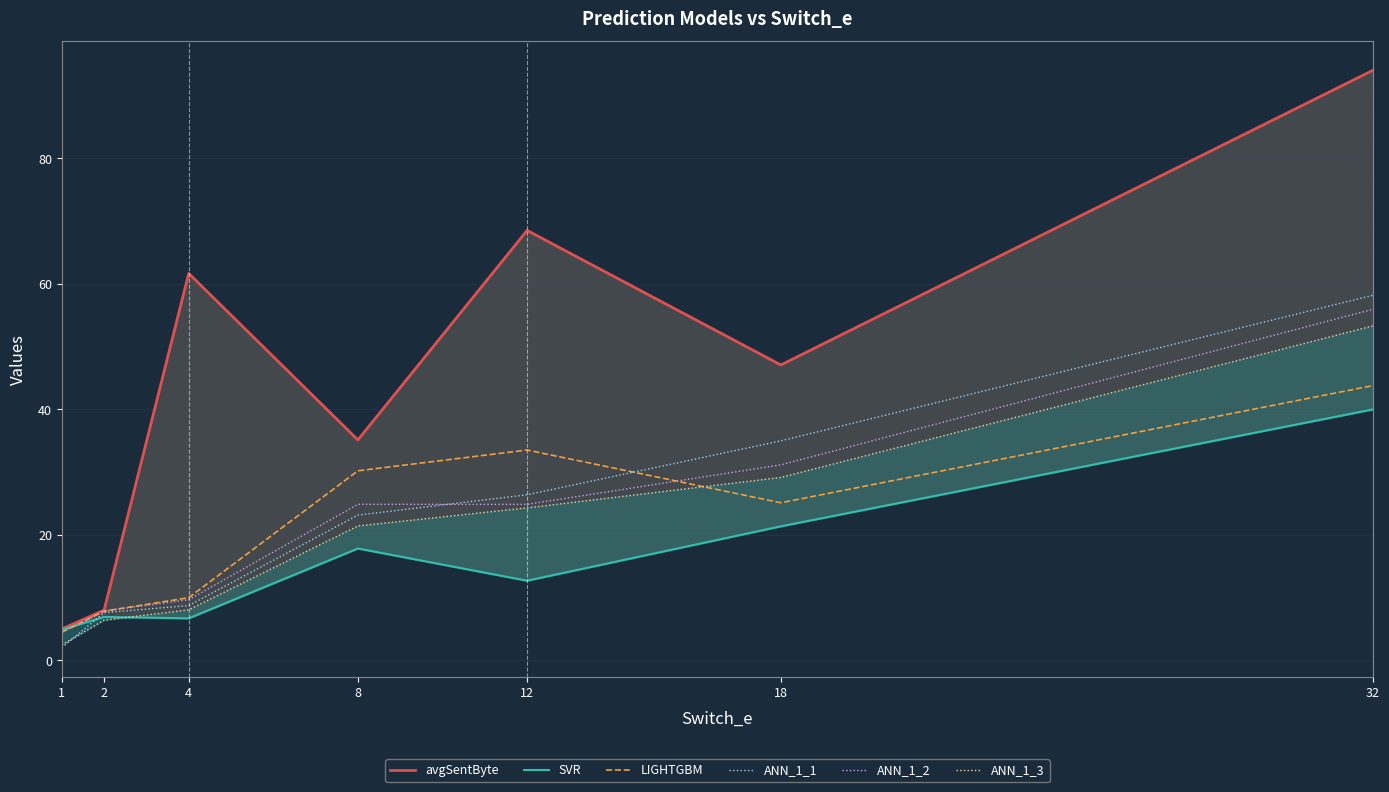

Which category has the lowest value across all series?

1